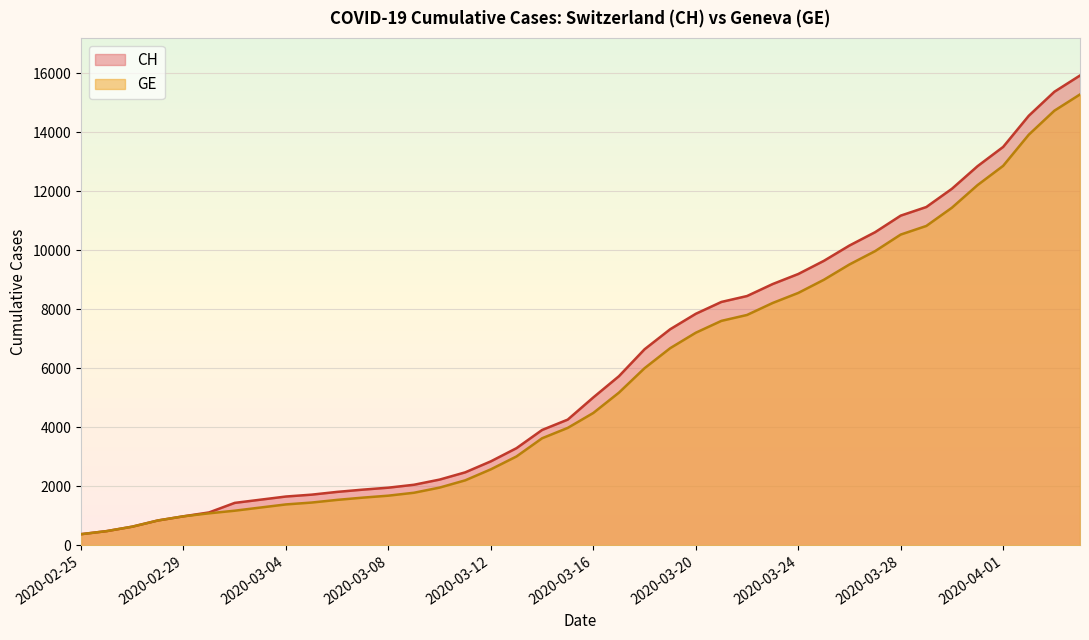

Which has a higher value, 2020-03-10 or 2020-03-04?

2020-03-10